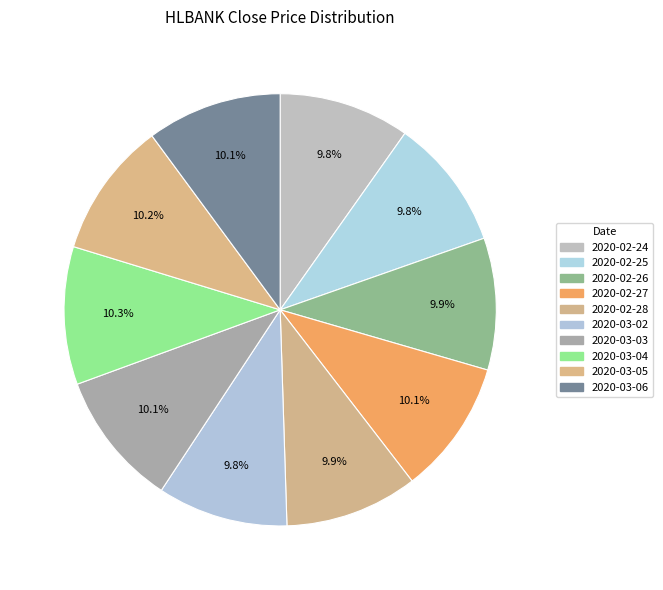

Count the number of slices in the pie.

10